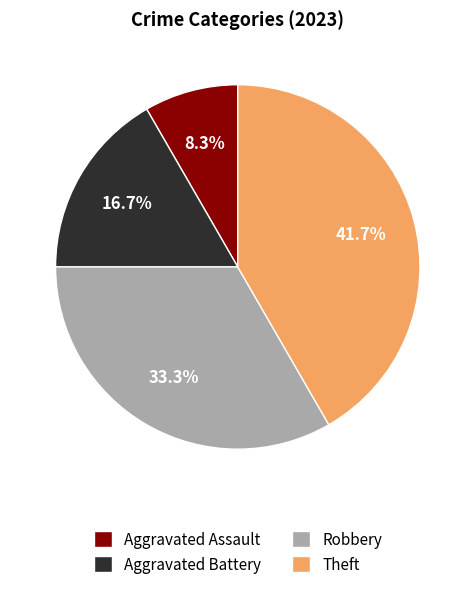

Count the number of slices in the pie.

4